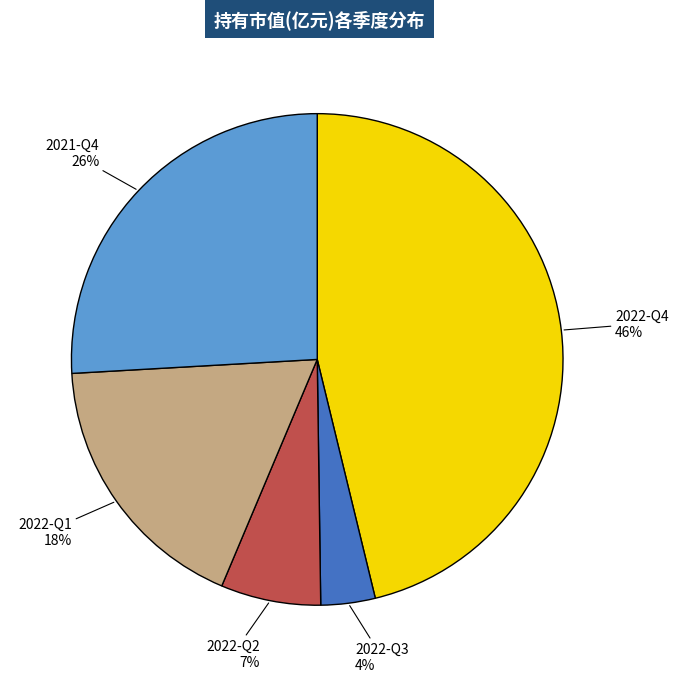

What percentage is the 2022-Q4 slice, to the nearest percent?

46%